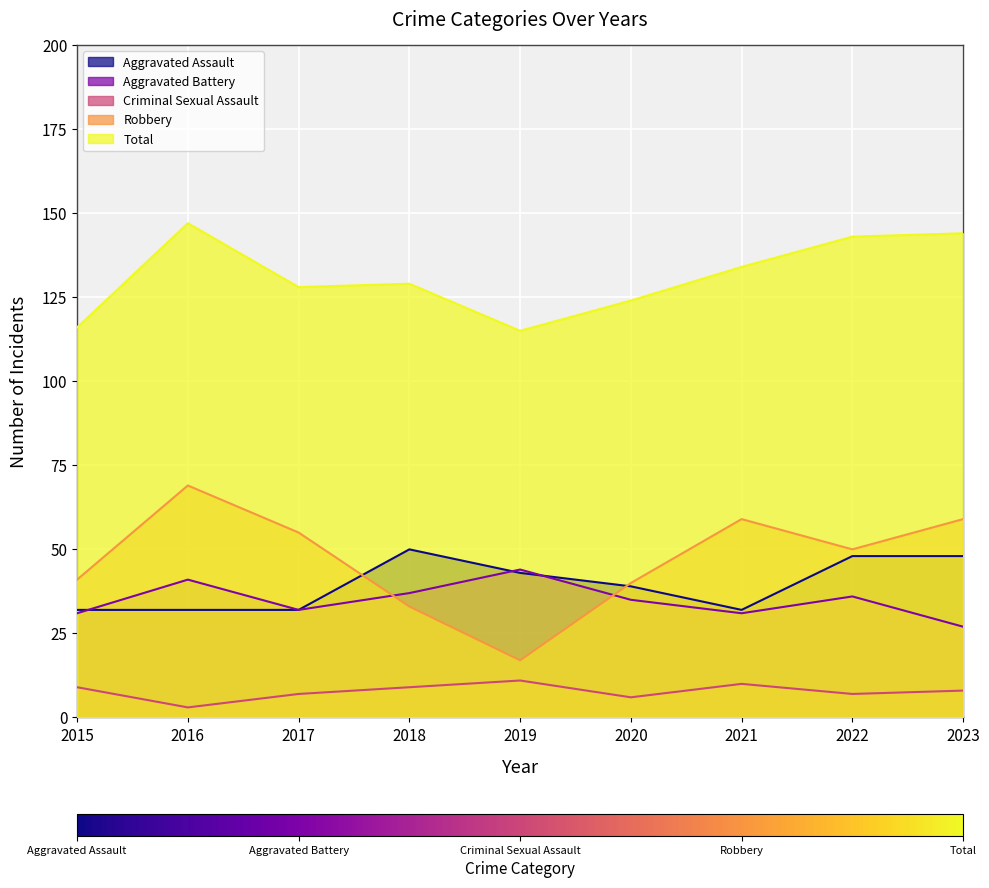

What is the maximum value for Criminal Sexual Assault?

11